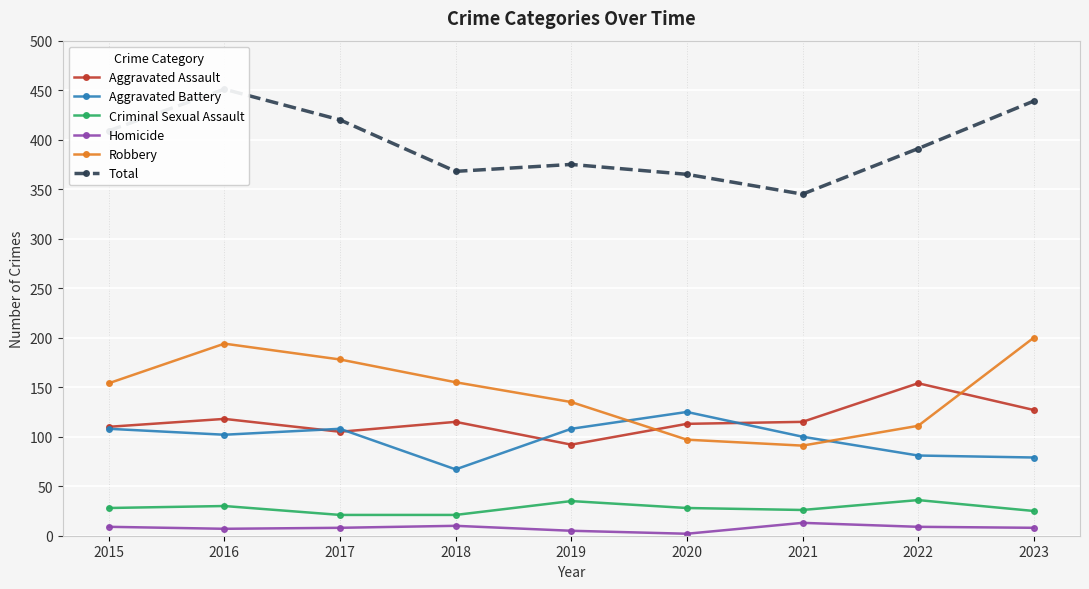

What is the approximate value of Aggravated Assault at 2022?

154